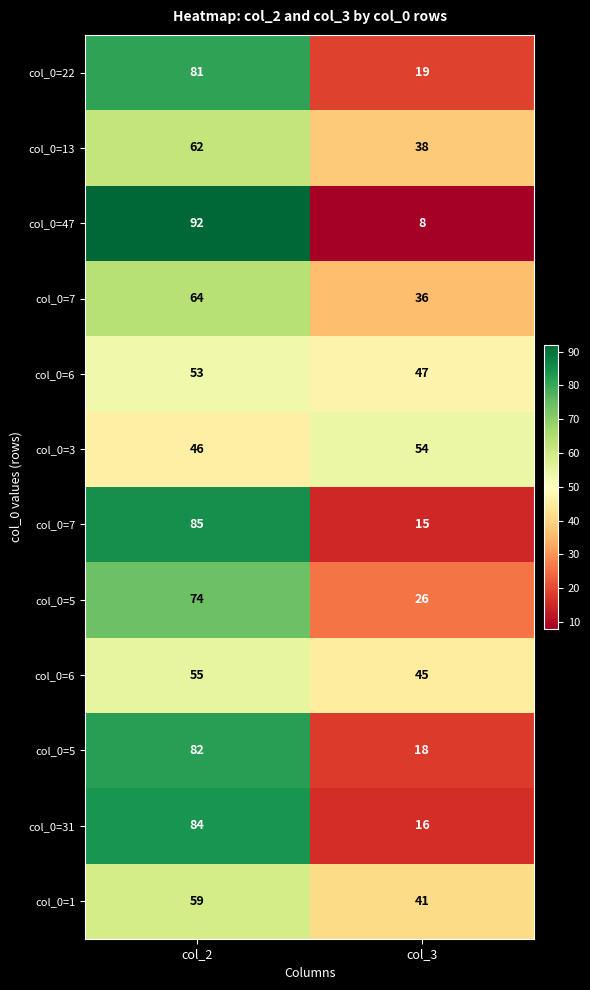

Which has a higher value, col_3 or col_2?

col_2